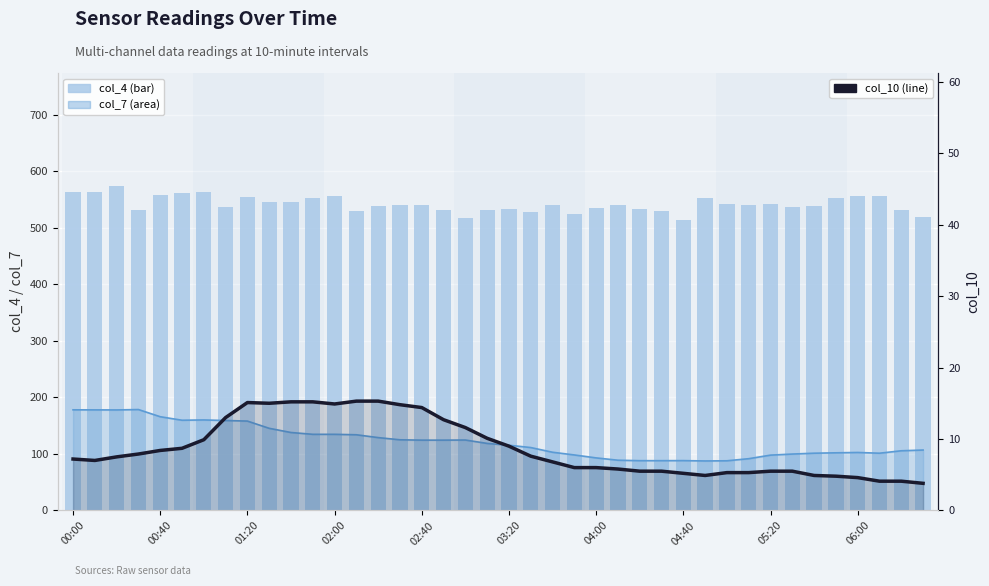

How many values in the col_4 series exceed 539?

22